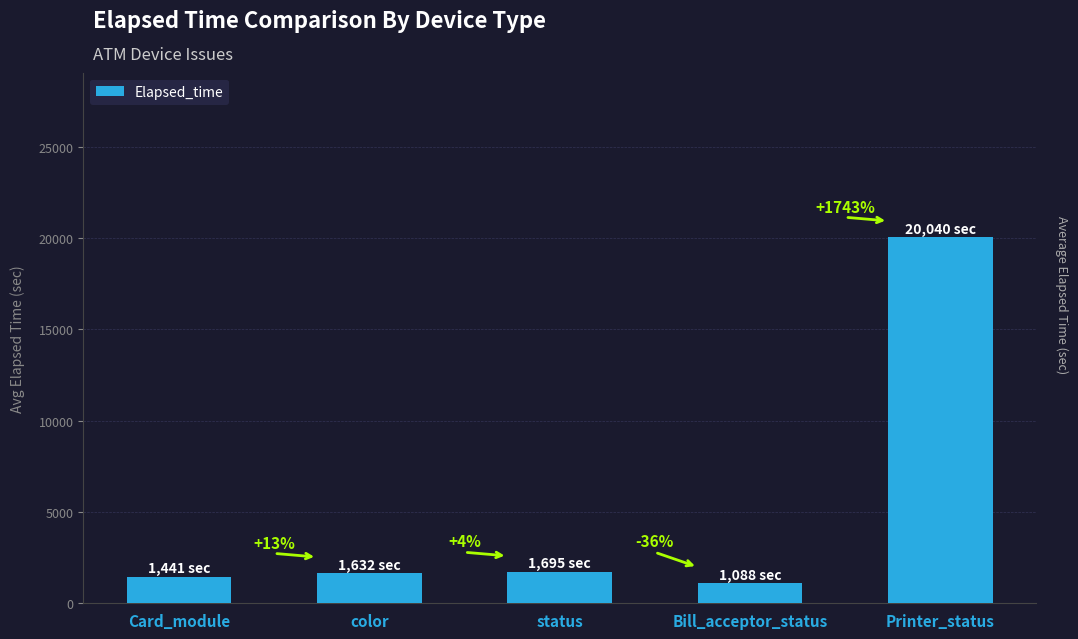

Does the chart contain any negative values?

No